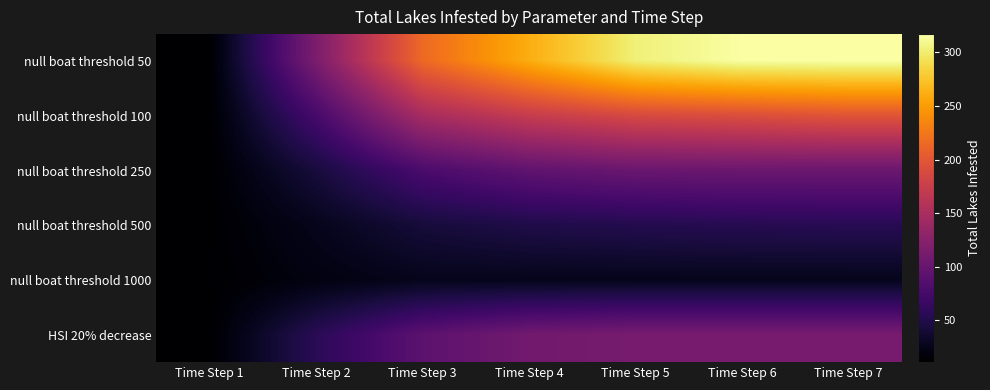

What is the smallest value displayed?

11